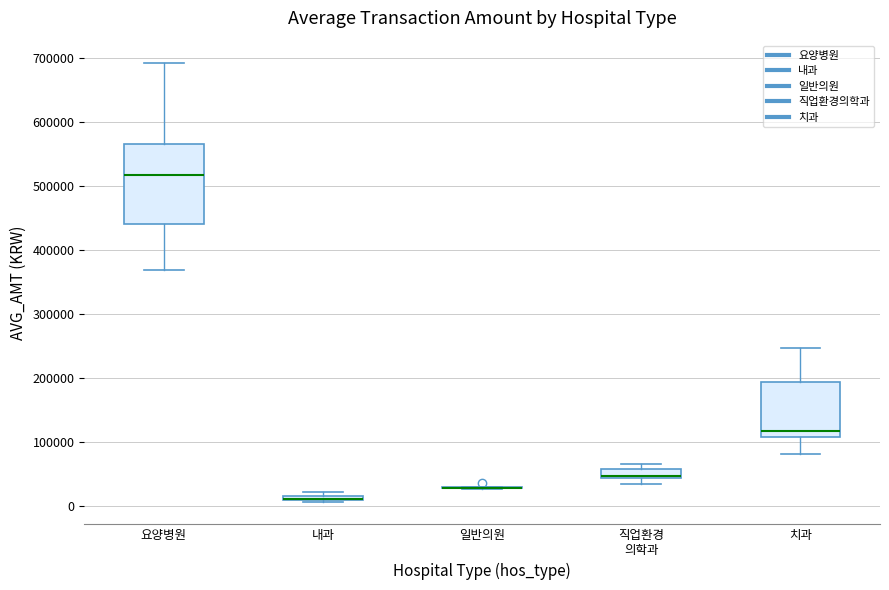

Where does the lower whisker of the box for 치과 end on the y-axis? The values are not printed on the chart, so give them approximately, as read against the axis.

80000